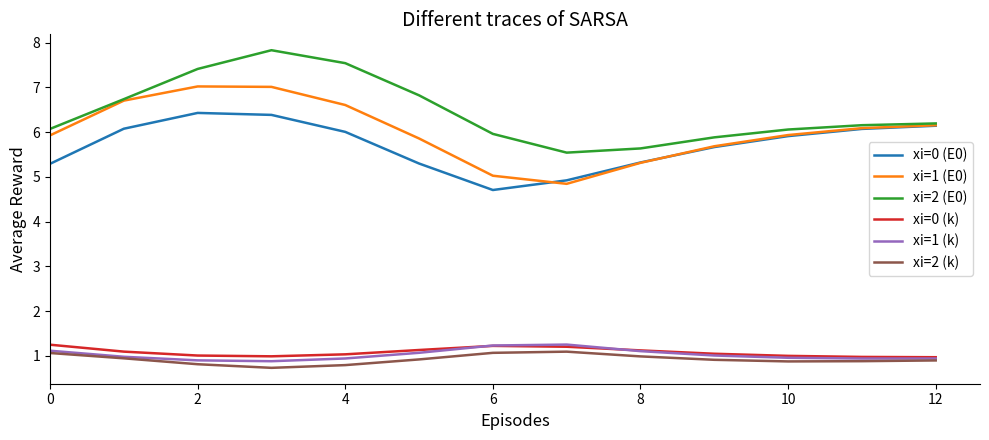

True or false: xi=0 (k) and xi=0 (E0) intersect in this chart.

False